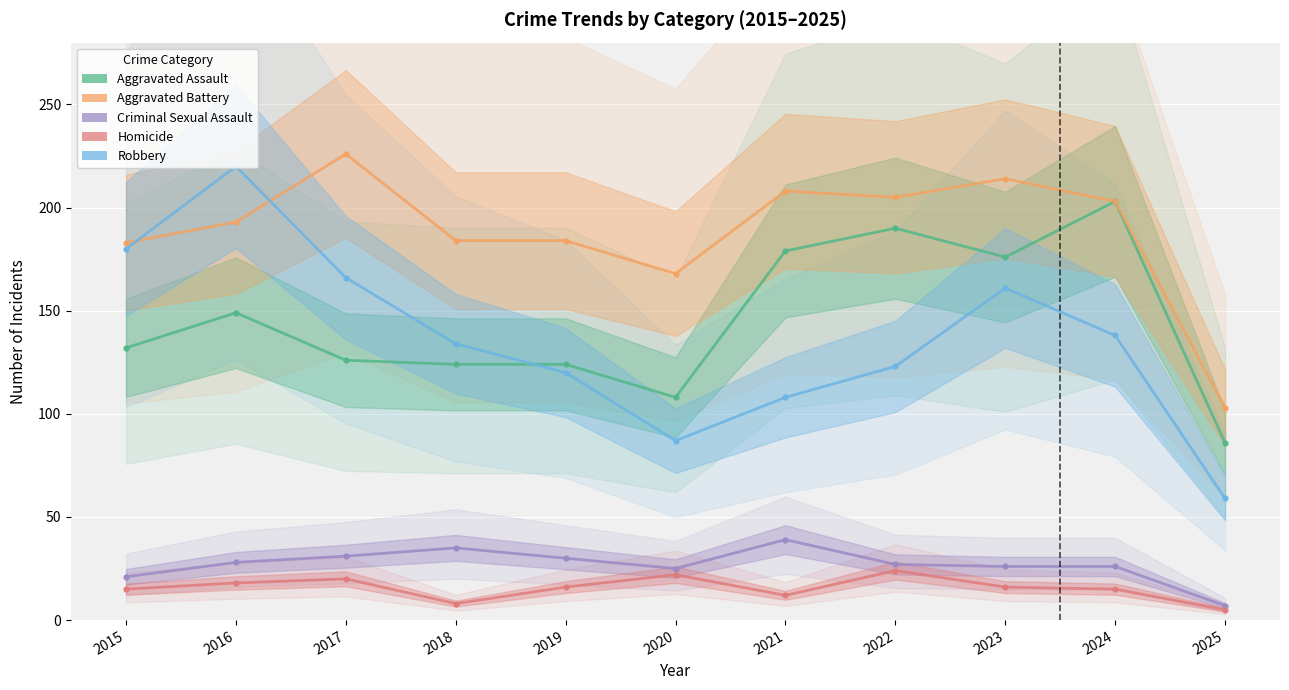

Read the Aggravated Battery value at 2016, to the nearest 50.

200